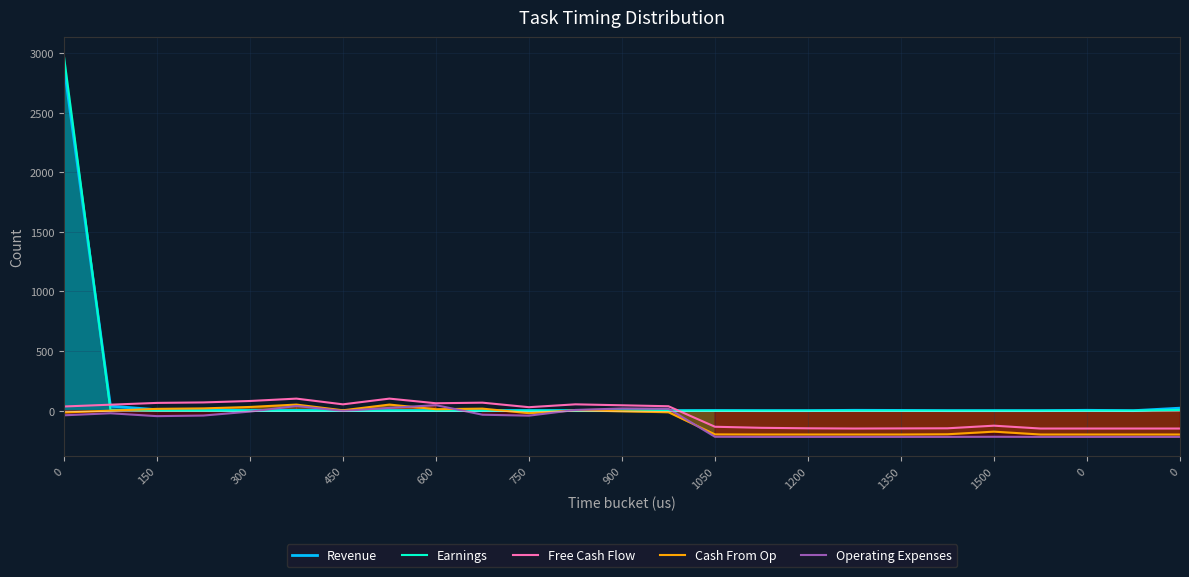

What is the total value across all series at 21?

-570